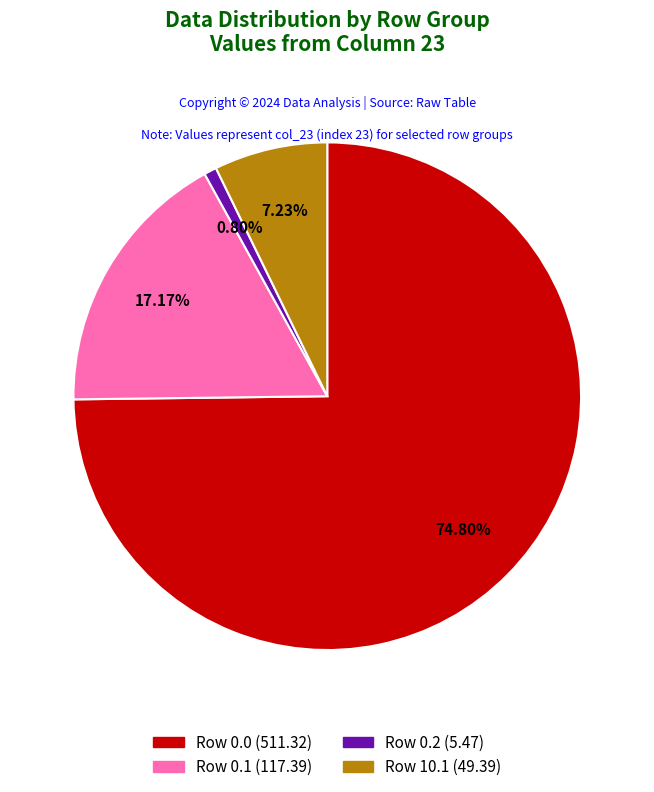

Is there any slice that represents more than half of the pie?

Yes